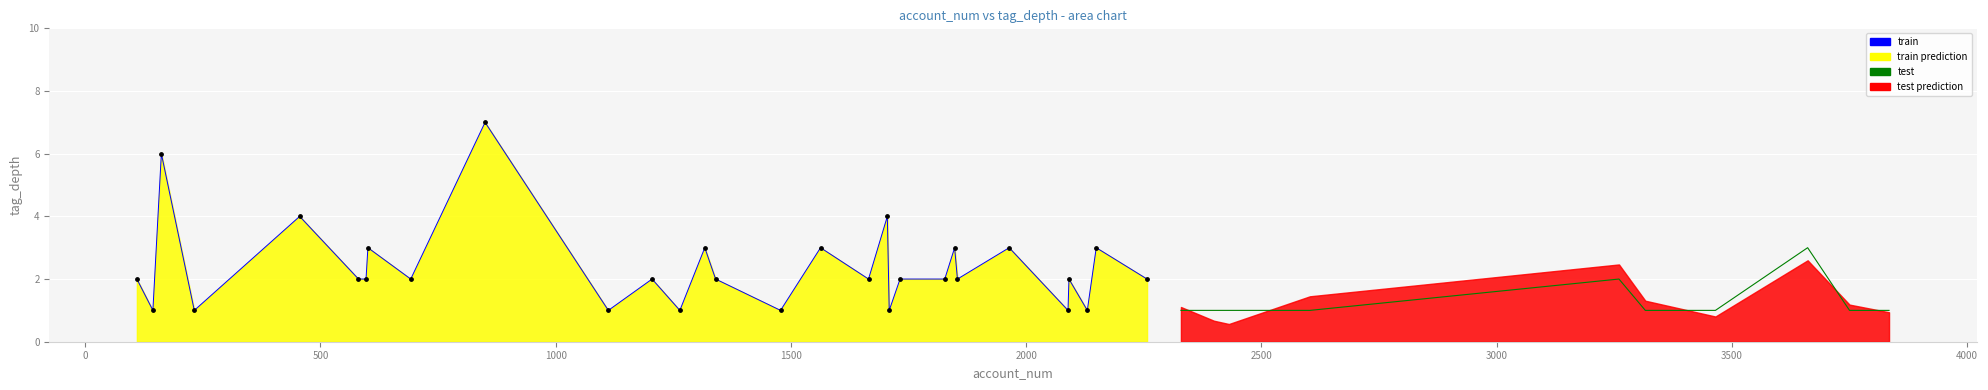

At how many categories does at least one series exceed 3?

4